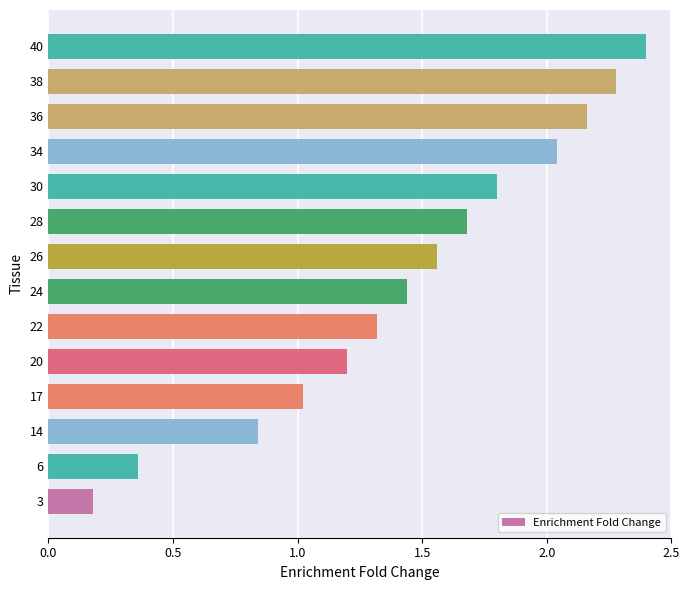

Where is the data nearest to the value 1?

17